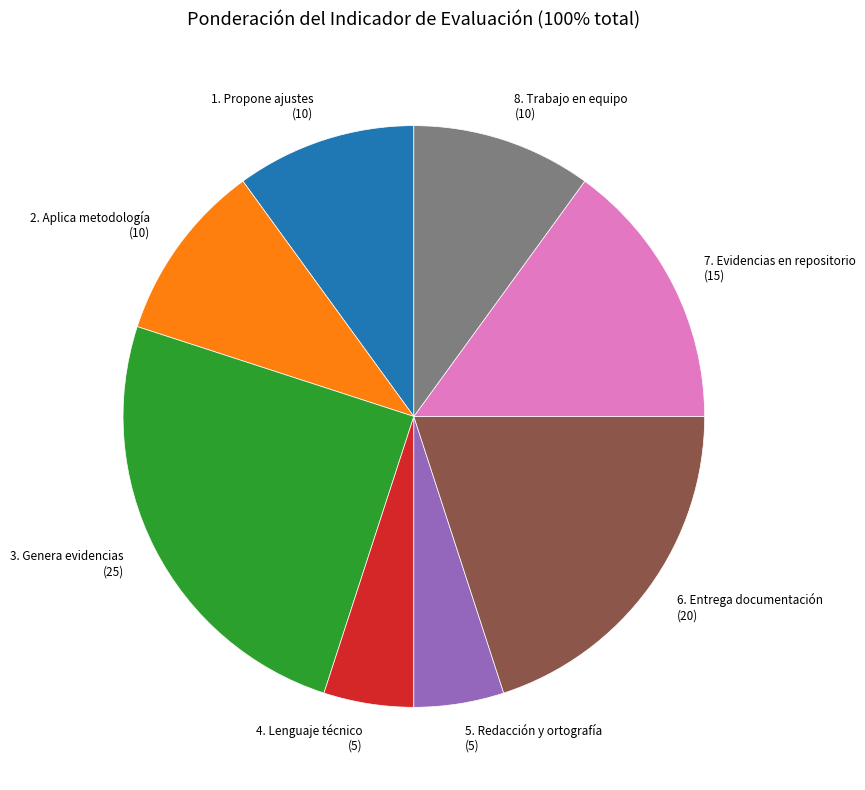

Which category has the biggest portion of the pie?

3. Genera evidencias